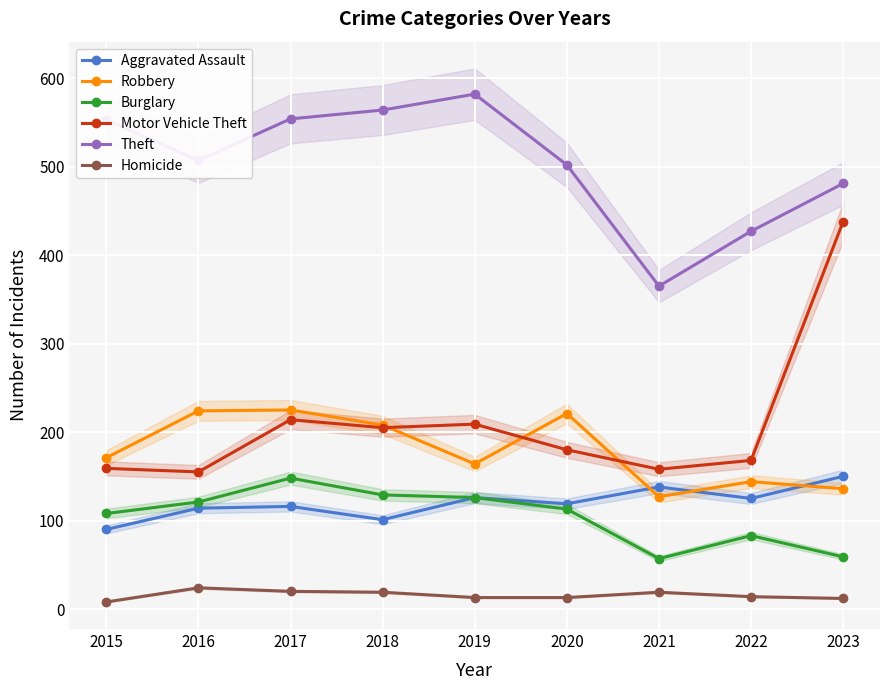

What is the maximum value for Theft?

582